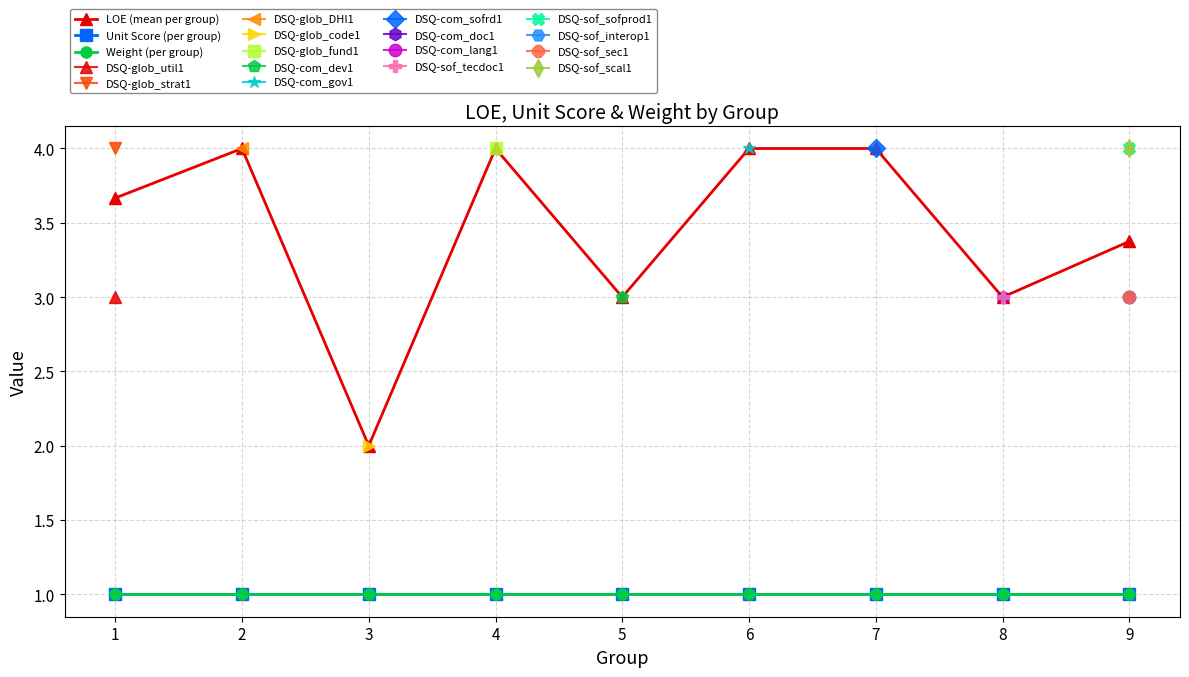

At how many categories does at least one series exceed 2?

8